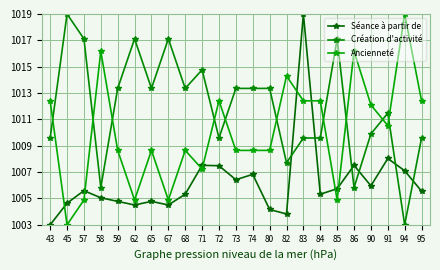

Rank the categories by Séance à partir de value from lowest to highest.

43, 82, 80, 62, 67, 45, 59, 65, 58, 68, 84, 95, 57, 85, 90, 73, 74, 94, 72, 71, 86, 91, 83